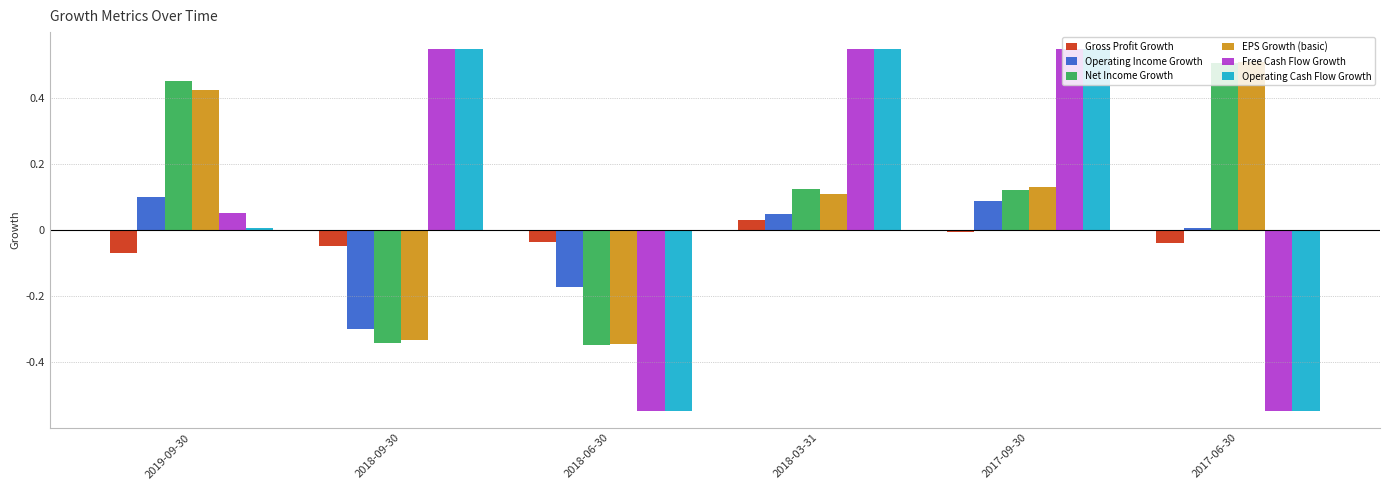

What position from the left is 2017-09-30?

5